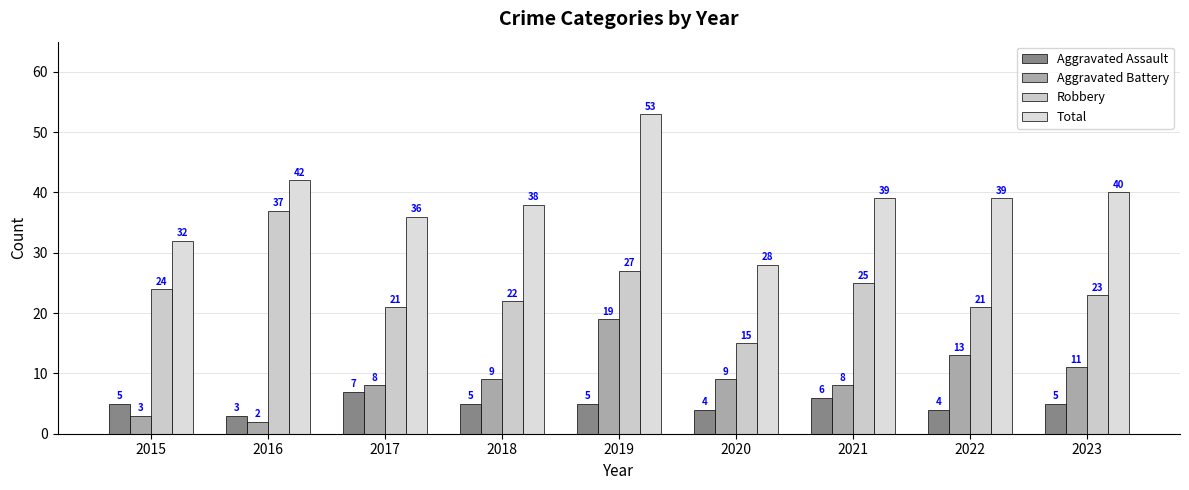

Reading left to right, what are all the values shown in this chart?

Aggravated Assault: 2015=5	2016=3	2017=7	2018=5	2019=5	2020=4	2021=6	2022=4	2023=5
Aggravated Battery: 2015=3	2016=2	2017=8	2018=9	2019=19	2020=9	2021=8	2022=13	2023=11
Robbery: 2015=24	2016=37	2017=21	2018=22	2019=27	2020=15	2021=25	2022=21	2023=23
Total: 2015=32	2016=42	2017=36	2018=38	2019=53	2020=28	2021=39	2022=39	2023=40